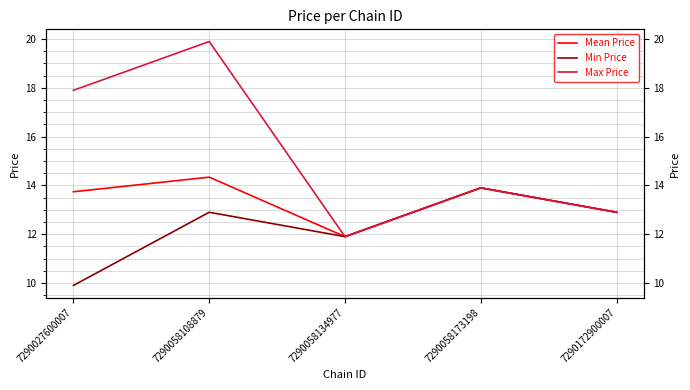

List the series in order of their overall mean, highest first.

Max Price, Mean Price, Min Price